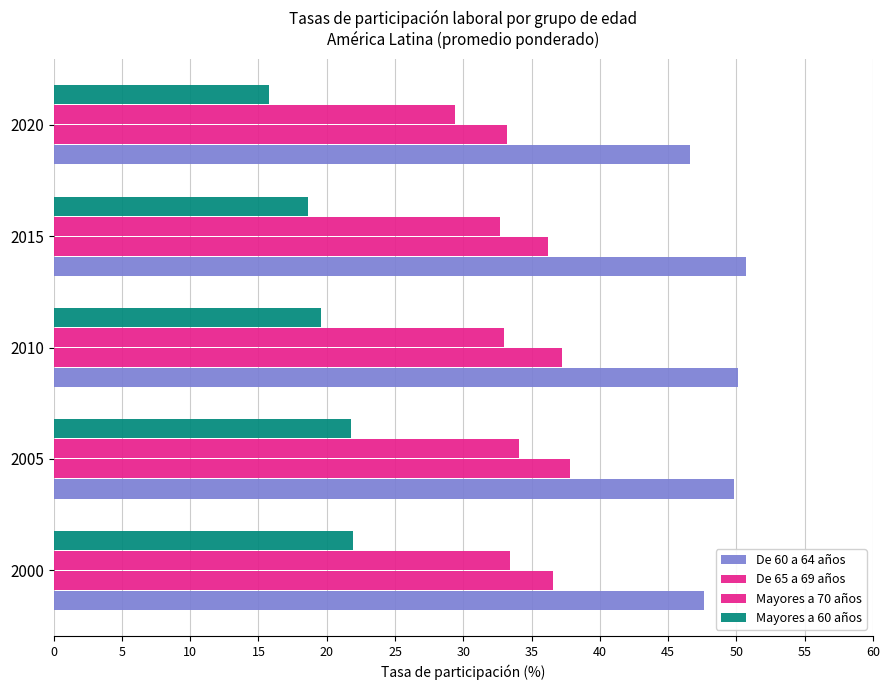

Count the number of data series in this chart.

4